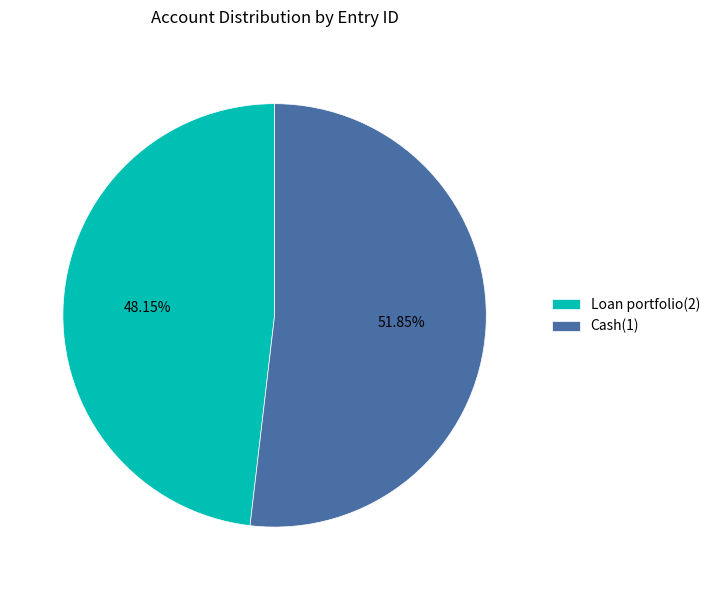

To the nearest percent, what is the difference between the Cash(1) and Loan portfolio(2) slice percentages?

4%